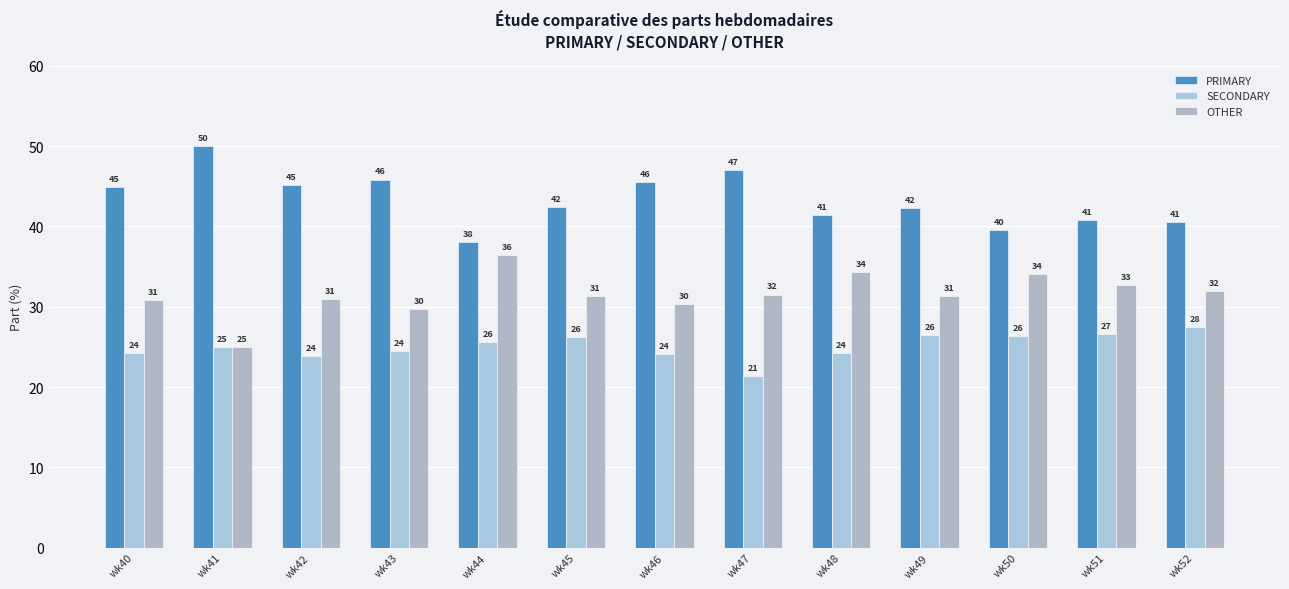

What is the lowest value of the SECONDARY series?

21.4